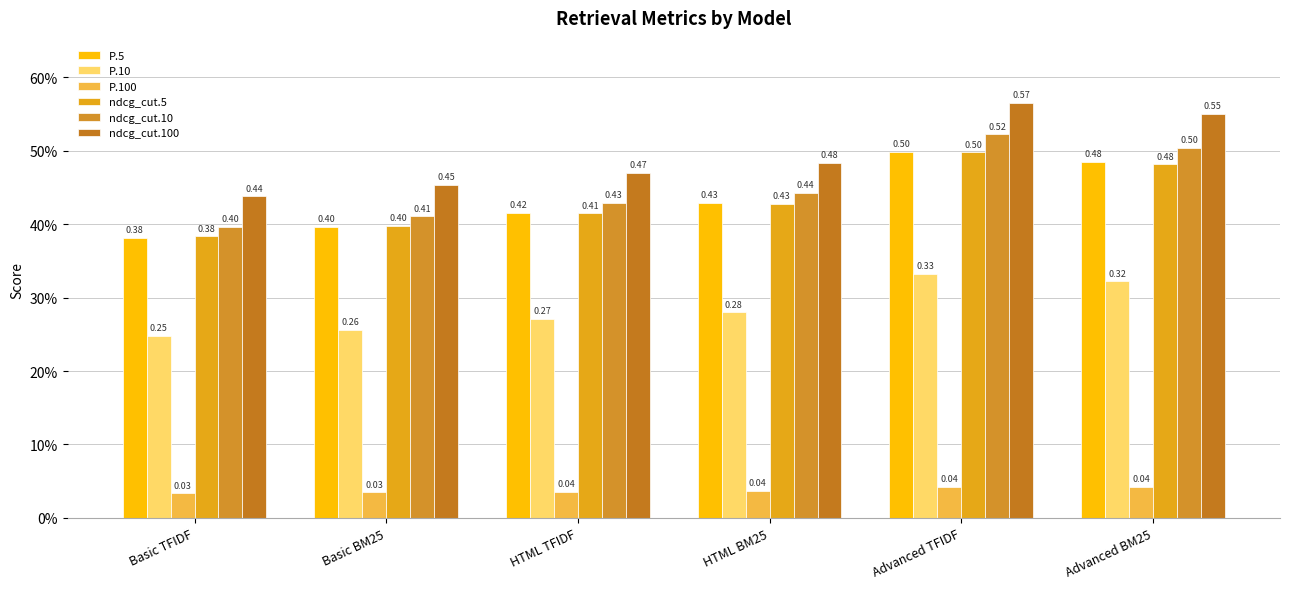

Reading left to right, transcribe all the data shown in this chart.

P.5: Basic TFIDF=0.4	Basic BM25=0.4	HTML TFIDF=0.4	HTML BM25=0.4	Advanced TFIDF=0.5	Advanced BM25=0.5
P.10: Basic TFIDF=0.2	Basic BM25=0.3	HTML TFIDF=0.3	HTML BM25=0.3	Advanced TFIDF=0.3	Advanced BM25=0.3
P.100: Basic TFIDF=0.0	Basic BM25=0.0	HTML TFIDF=0.0	HTML BM25=0.0	Advanced TFIDF=0.0	Advanced BM25=0.0
ndcg_cut.5: Basic TFIDF=0.4	Basic BM25=0.4	HTML TFIDF=0.4	HTML BM25=0.4	Advanced TFIDF=0.5	Advanced BM25=0.5
ndcg_cut.10: Basic TFIDF=0.4	Basic BM25=0.4	HTML TFIDF=0.4	HTML BM25=0.4	Advanced TFIDF=0.5	Advanced BM25=0.5
ndcg_cut.100: Basic TFIDF=0.4	Basic BM25=0.5	HTML TFIDF=0.5	HTML BM25=0.5	Advanced TFIDF=0.6	Advanced BM25=0.6